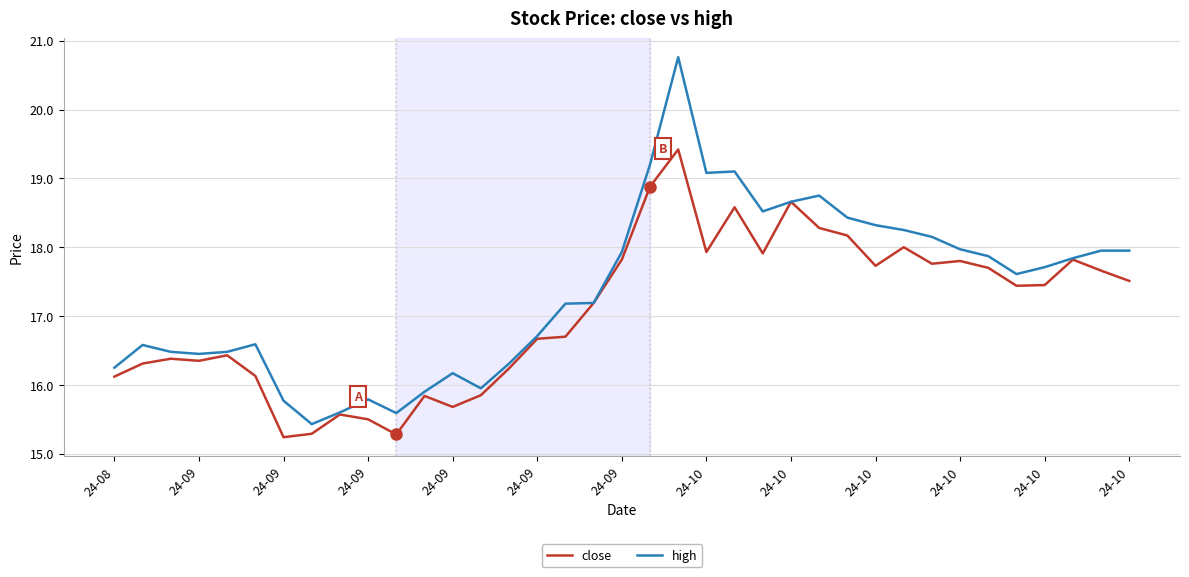

Which series has the largest range (max minus min)?

high